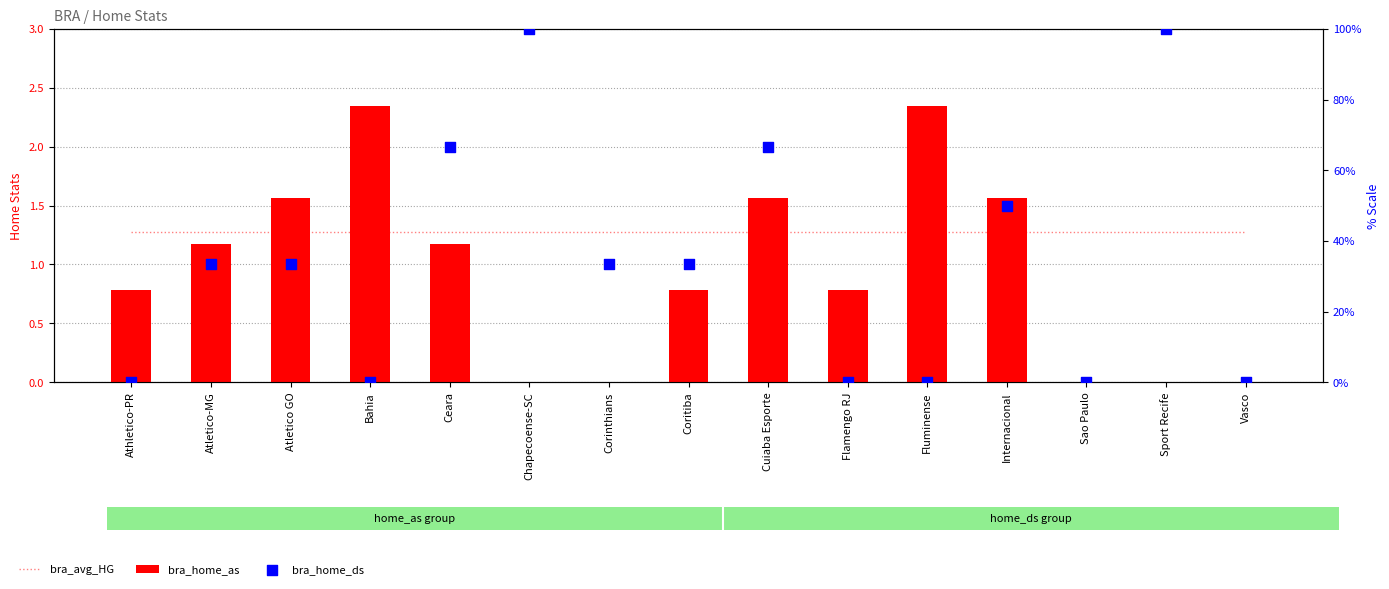

What are all the series names shown in the legend?

bra_avg_HG, bra_home_as, bra_home_ds